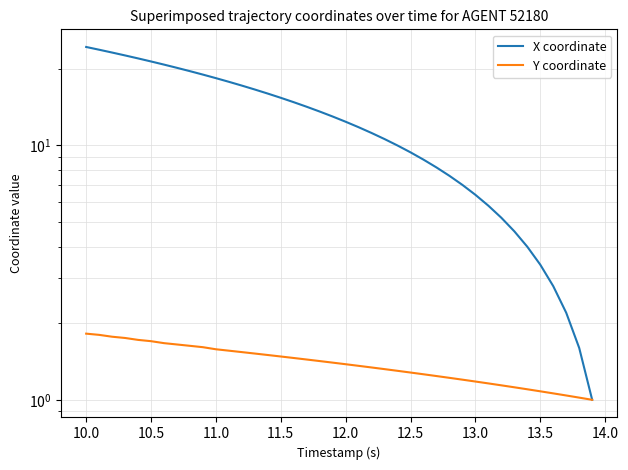

How many values in the X coordinate series exceed 12?

21